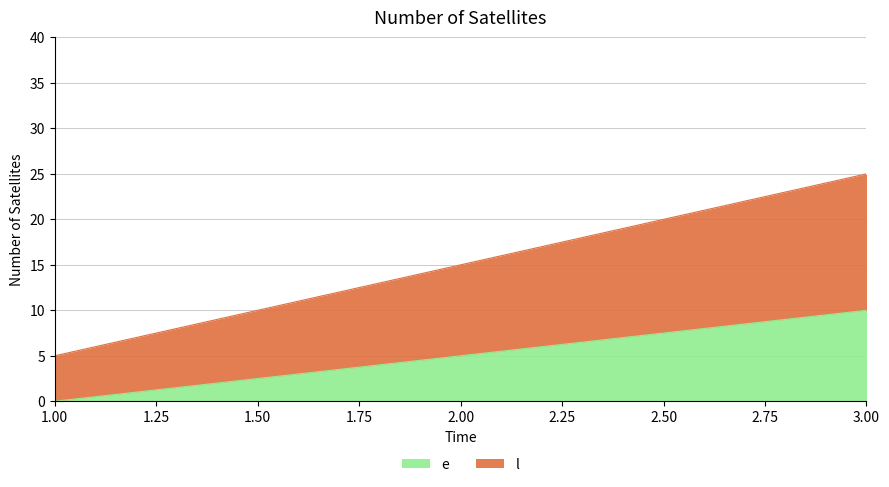

How many data points in l are less than 15?

1